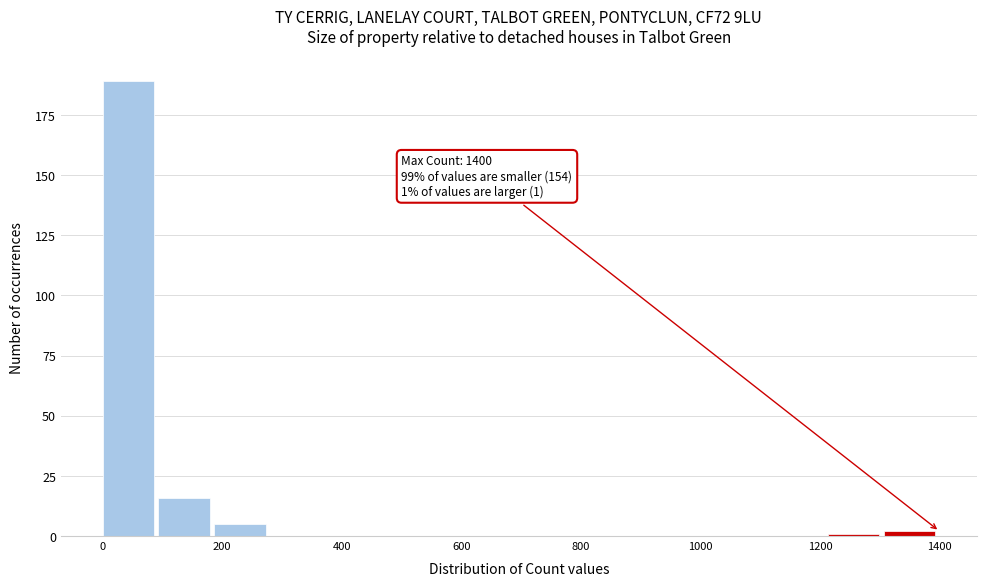

Over which range of the x-axis is the bar tallest?

0 to 100